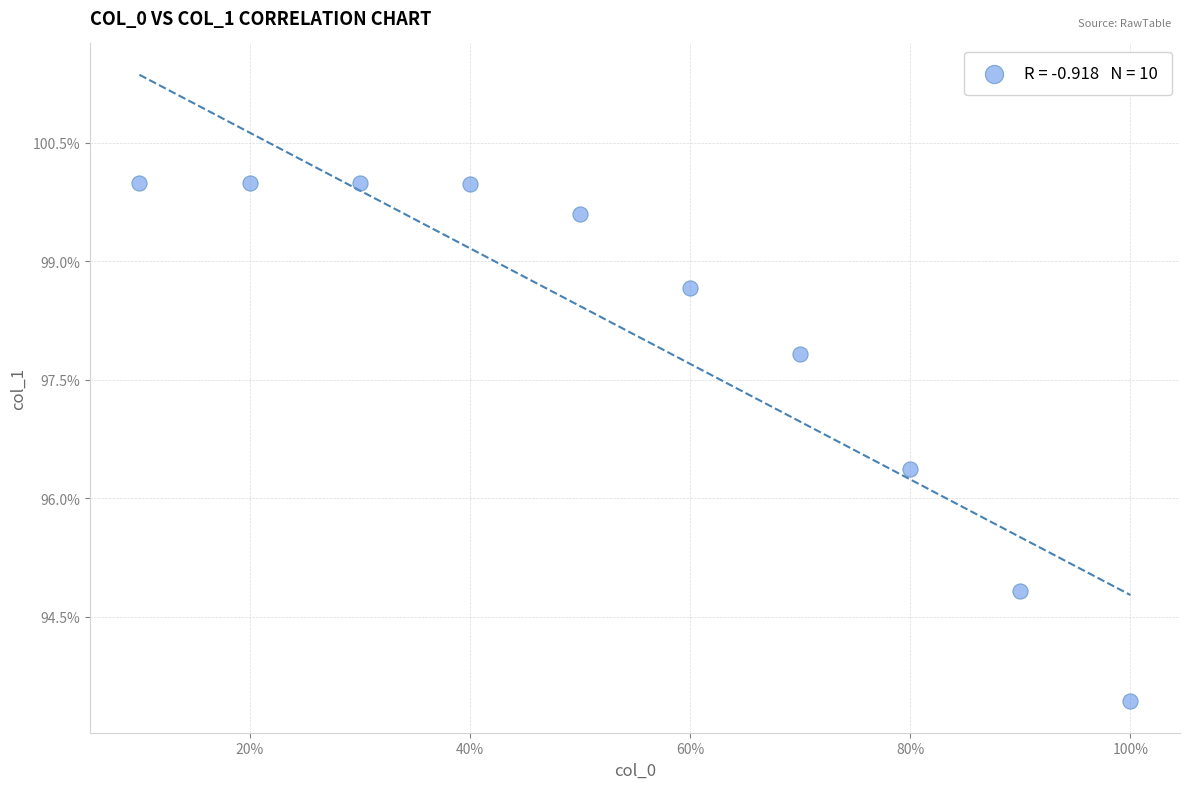

What is the average Y value?

98.1